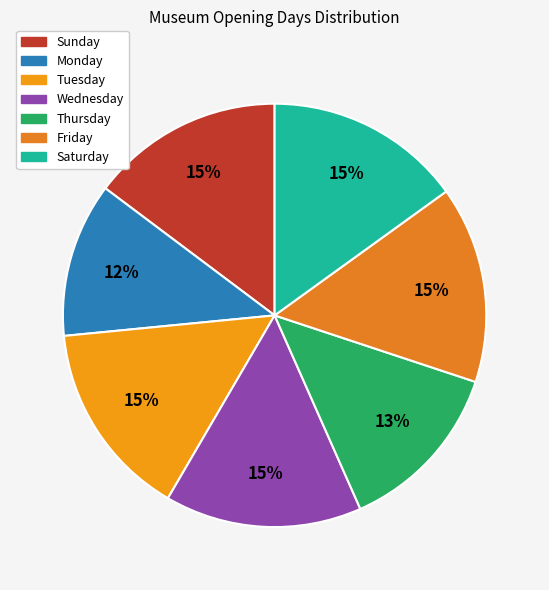

Does Thursday represent more than half of the total?

No